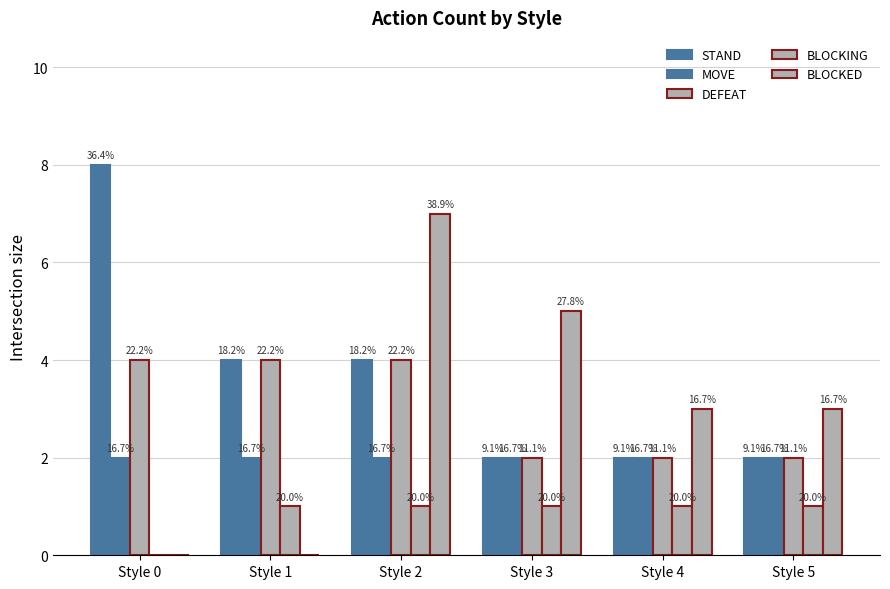

Reading right to left, list all the values displayed in this chart.

STAND: 2	2	2	4	4	8
MOVE: 2	2	2	2	2	2
DEFEAT: 2	2	2	4	4	4
BLOCKING: 1	1	1	1	1	0
BLOCKED: 3	3	5	7	0	0